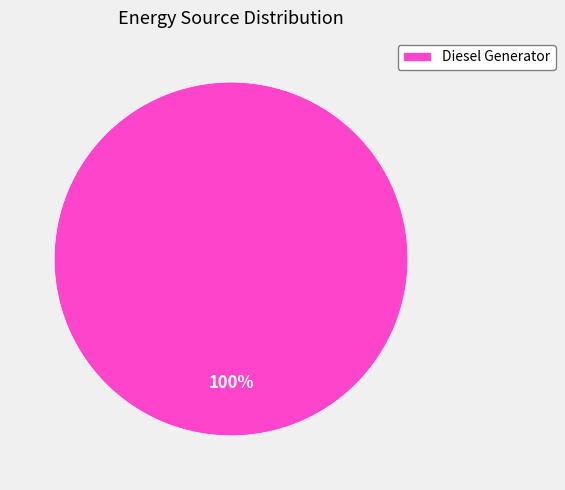

Rank the categories by value from lowest to highest.

Diesel Generator